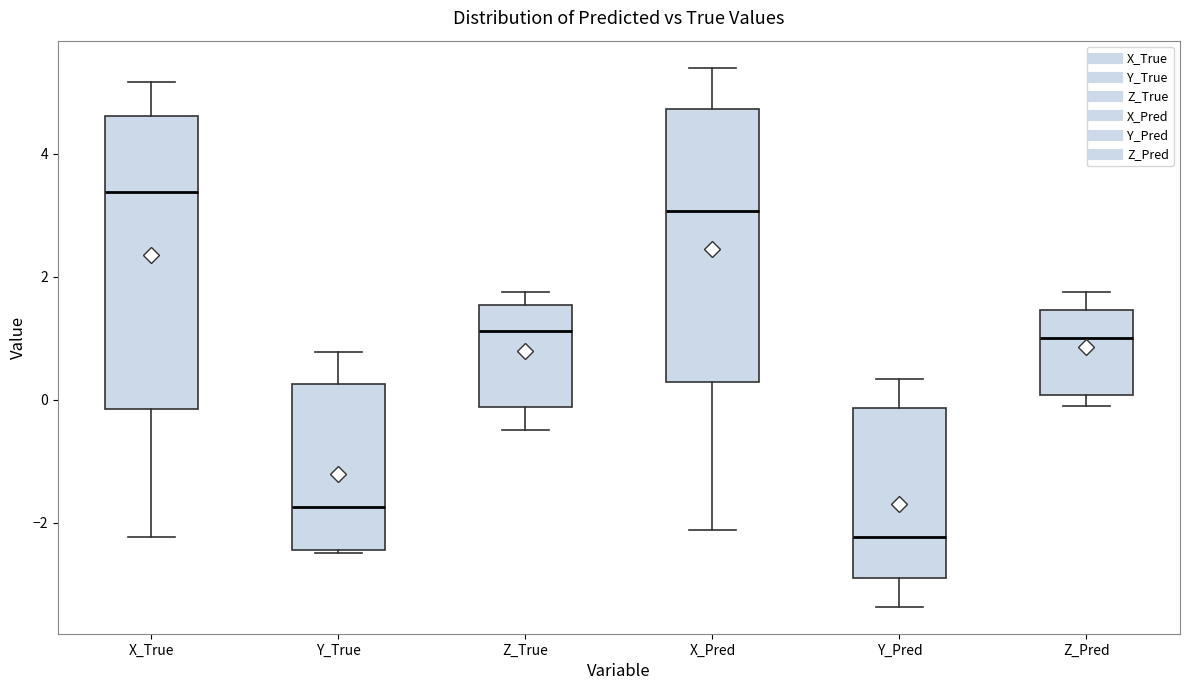

Where is the upper edge of the box for Z_True on the y-axis? The values are not printed on the chart, so give them approximately, as read against the axis.

1.6